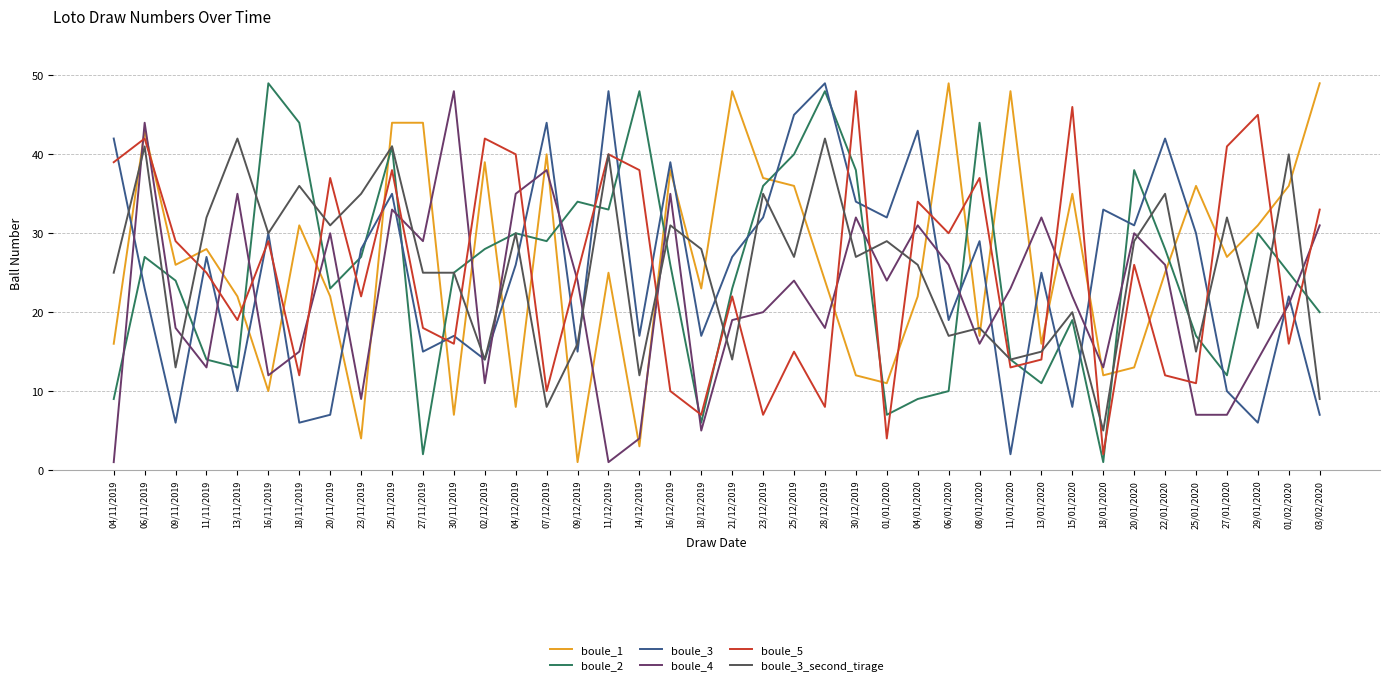

Is it true that boule_5 equals 37 at 08/01/2020?

True